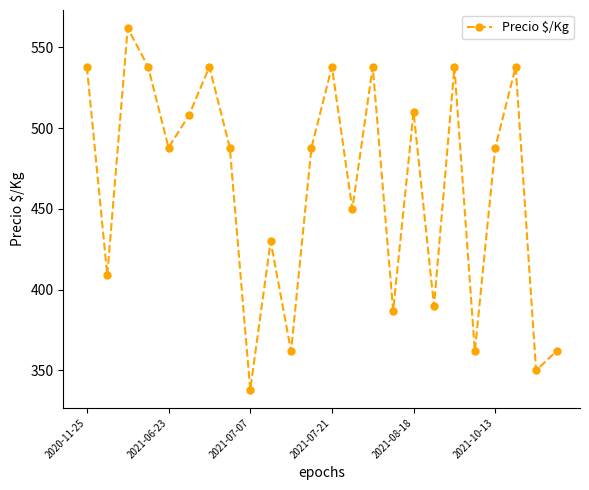

What is the average value?

464